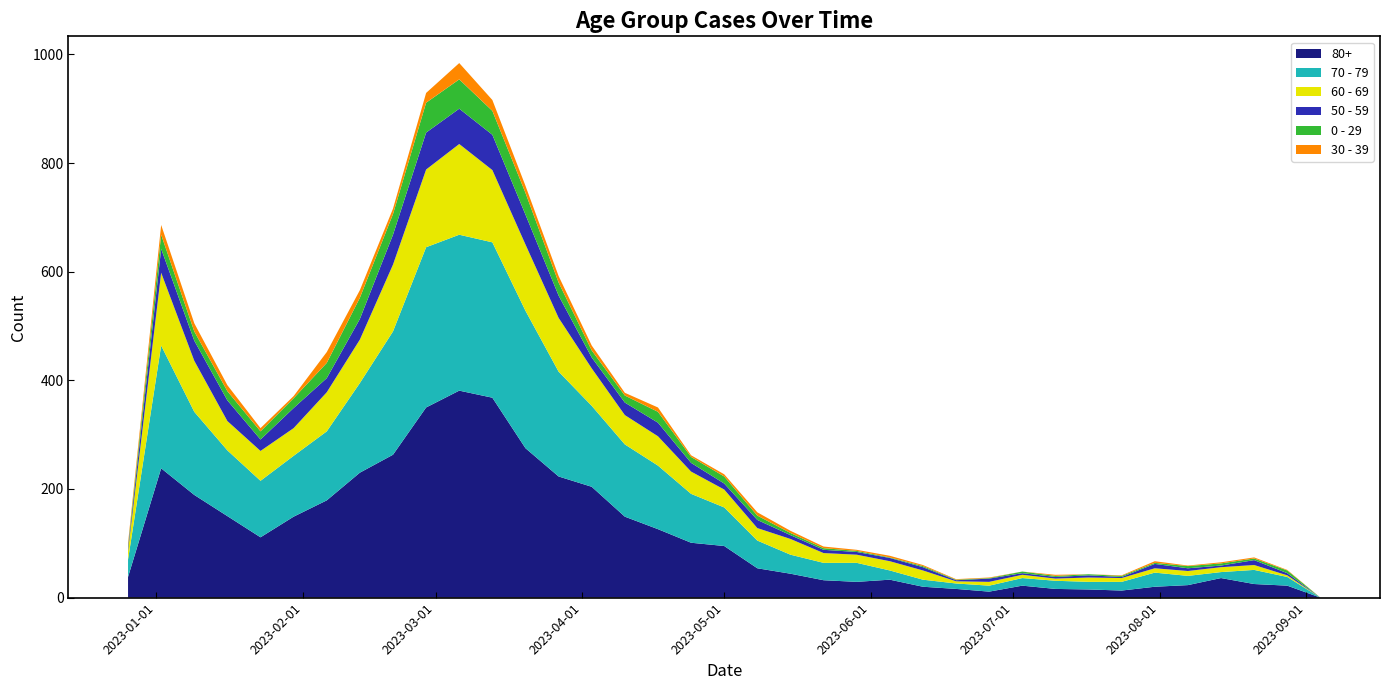

Reading right to left, transcribe all the data shown in this chart.

80+: 2023-09-04=0	2023-08-28=22	2023-08-21=25	2023-08-14=36	2023-08-07=23	2023-07-31=20	2023-07-24=13	2023-07-17=15	2023-07-10=16	2023-07-03=22	2023-06-26=11	2023-06-19=16	2023-06-12=20	2023-06-05=33	2023-05-29=29	2023-05-22=32	2023-05-15=44	2023-05-08=54	2023-05-01=95	2023-04-24=101	2023-04-17=126	2023-04-10=149	2023-04-03=204	2023-03-27=223	2023-03-20=275	2023-03-13=368	2023-03-06=381	2023-02-27=350	2023-02-20=263	2023-02-13=230	2023-02-06=179	2023-01-30=149	2023-01-23=111	2023-01-16=150	2023-01-09=189	2023-01-02=238	2022-12-26=38
70 - 79: 2023-09-04=0	2023-08-28=16	2023-08-21=26	2023-08-14=11	2023-08-07=17	2023-07-31=26	2023-07-24=16	2023-07-17=14	2023-07-10=15	2023-07-03=14	2023-06-26=11	2023-06-19=10	2023-06-12=13	2023-06-05=17	2023-05-29=35	2023-05-22=32	2023-05-15=35	2023-05-08=51	2023-05-01=71	2023-04-24=90	2023-04-17=117	2023-04-10=133	2023-04-03=149	2023-03-27=193	2023-03-20=253	2023-03-13=286	2023-03-06=287	2023-02-27=295	2023-02-20=227	2023-02-13=165	2023-02-06=127	2023-01-30=112	2023-01-23=104	2023-01-16=121	2023-01-09=153	2023-01-02=226	2022-12-26=32
60 - 69: 2023-09-04=0	2023-08-28=3	2023-08-21=9	2023-08-14=9	2023-08-07=9	2023-07-31=8	2023-07-24=7	2023-07-17=8	2023-07-10=4	2023-07-03=6	2023-06-26=7	2023-06-19=4	2023-06-12=17	2023-06-05=17	2023-05-29=15	2023-05-22=18	2023-05-15=29	2023-05-08=23	2023-05-01=33	2023-04-24=41	2023-04-17=54	2023-04-10=54	2023-04-03=69	2023-03-27=99	2023-03-20=122	2023-03-13=133	2023-03-06=167	2023-02-27=143	2023-02-20=123	2023-02-13=80	2023-02-06=72	2023-01-30=51	2023-01-23=55	2023-01-16=54	2023-01-09=94	2023-01-02=134	2022-12-26=16
50 - 59: 2023-09-04=0	2023-08-28=4	2023-08-21=9	2023-08-14=3	2023-08-07=5	2023-07-31=8	2023-07-24=2	2023-07-17=4	2023-07-10=3	2023-07-03=3	2023-06-26=6	2023-06-19=2	2023-06-12=6	2023-06-05=6	2023-05-29=5	2023-05-22=6	2023-05-15=7	2023-05-08=15	2023-05-01=11	2023-04-24=16	2023-04-17=25	2023-04-10=23	2023-04-03=20	2023-03-27=41	2023-03-20=55	2023-03-13=65	2023-03-06=65	2023-02-27=68	2023-02-20=55	2023-02-13=38	2023-02-06=26	2023-01-30=37	2023-01-23=21	2023-01-16=38	2023-01-09=37	2023-01-02=44	2022-12-26=5
0 - 29: 2023-09-04=0	2023-08-28=5	2023-08-21=3	2023-08-14=4	2023-08-07=4	2023-07-31=2	2023-07-24=2	2023-07-17=2	2023-07-10=2	2023-07-03=3	2023-06-26=1	2023-06-19=1	2023-06-12=2	2023-06-05=1	2023-05-29=2	2023-05-22=3	2023-05-15=4	2023-05-08=8	2023-05-01=13	2023-04-24=11	2023-04-17=20	2023-04-10=13	2023-04-03=13	2023-03-27=24	2023-03-20=40	2023-03-13=44	2023-03-06=54	2023-02-27=55	2023-02-20=38	2023-02-13=39	2023-02-06=28	2023-01-30=18	2023-01-23=15	2023-01-16=17	2023-01-09=17	2023-01-02=26	2022-12-26=4
30 - 39: 2023-09-04=0	2023-08-28=1	2023-08-21=2	2023-08-14=2	2023-08-07=1	2023-07-31=3	2023-07-24=1	2023-07-17=0	2023-07-10=2	2023-07-03=0	2023-06-26=1	2023-06-19=1	2023-06-12=2	2023-06-05=3	2023-05-29=2	2023-05-22=3	2023-05-15=4	2023-05-08=6	2023-05-01=4	2023-04-24=3	2023-04-17=8	2023-04-10=5	2023-04-03=9	2023-03-27=12	2023-03-20=13	2023-03-13=20	2023-03-06=30	2023-02-27=18	2023-02-20=10	2023-02-13=14	2023-02-06=20	2023-01-30=4	2023-01-23=6	2023-01-16=11	2023-01-09=15	2023-01-02=18	2022-12-26=5